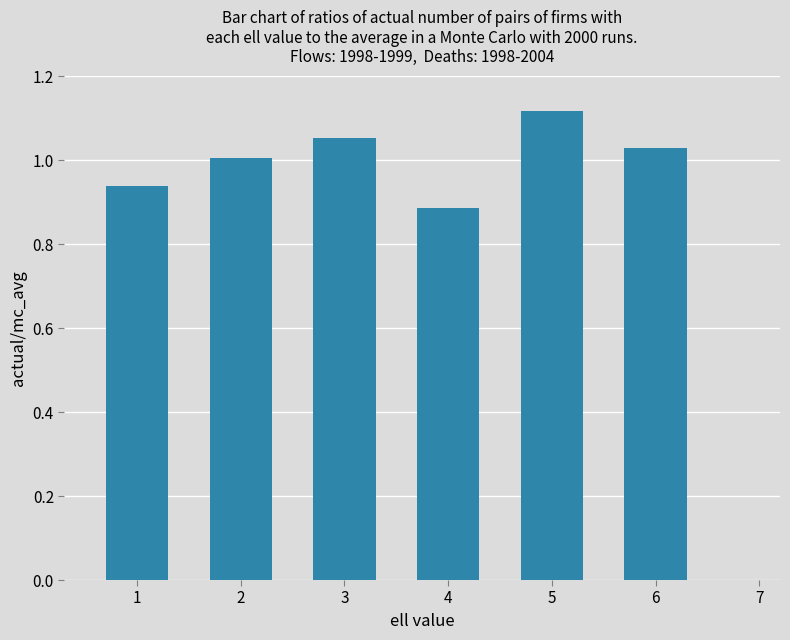

True or false: the data shows 0.3 at 3.

False